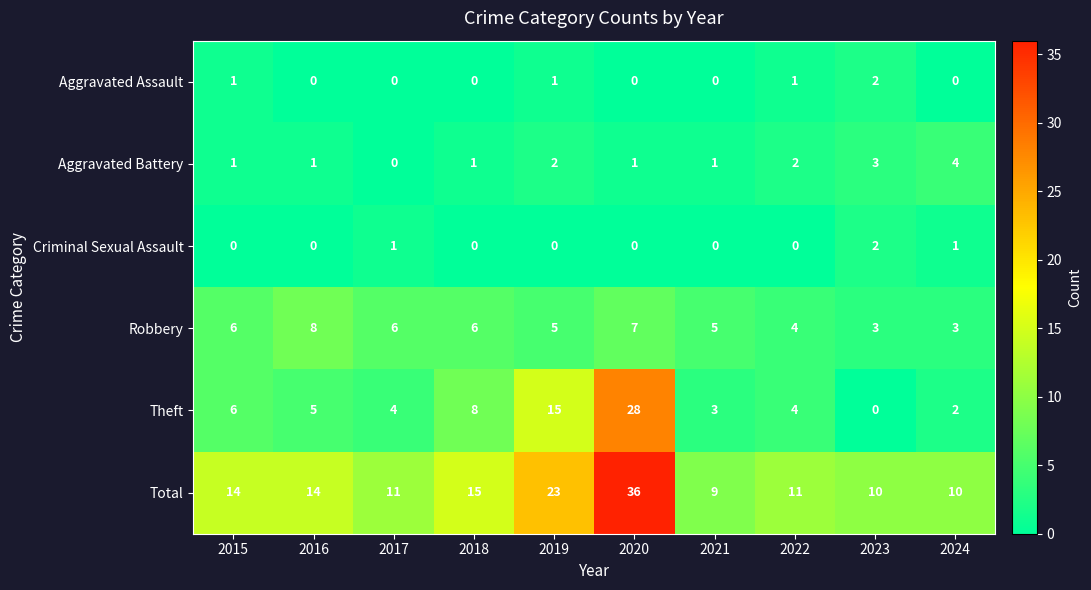

The value of Total at 2022 is 11. True or false?

True